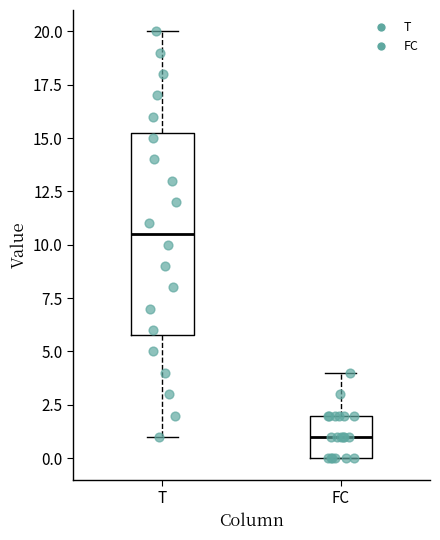

Reading left to right, read every box against the y-axis: the position of its median line, the range the box covers, and the ends of its whiskers. The values are not printed on the chart, so give them approximately, as read against the axis.

T: median 10.5, box 6.0 to 15.5, whiskers 1.0 to 20.0
FC: median 1.0, box 0.0 to 2.0, whiskers 0.0 to 4.0